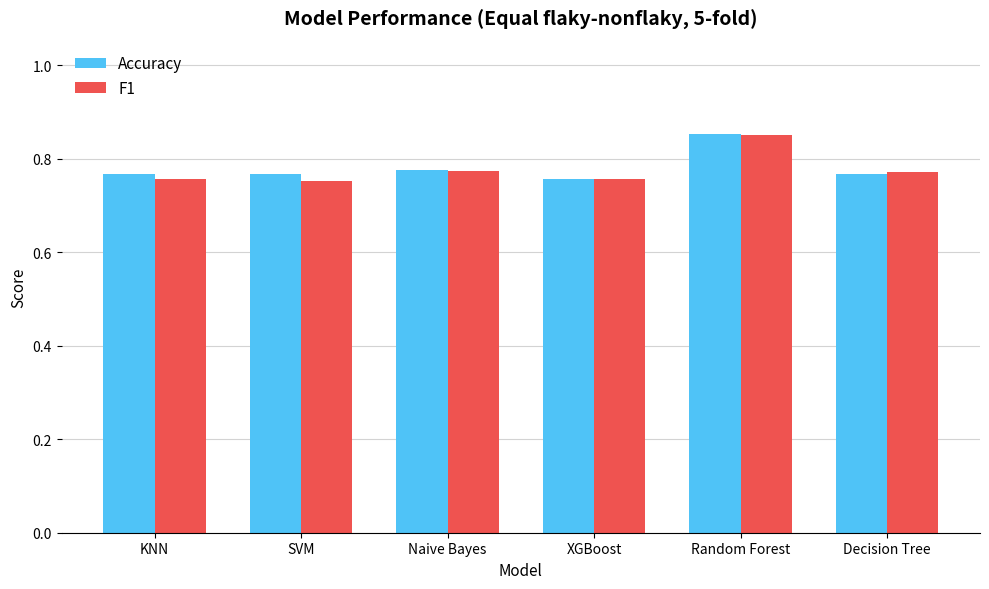

What is the sum of the Accuracy values at KNN and Naive Bayes?

1.5